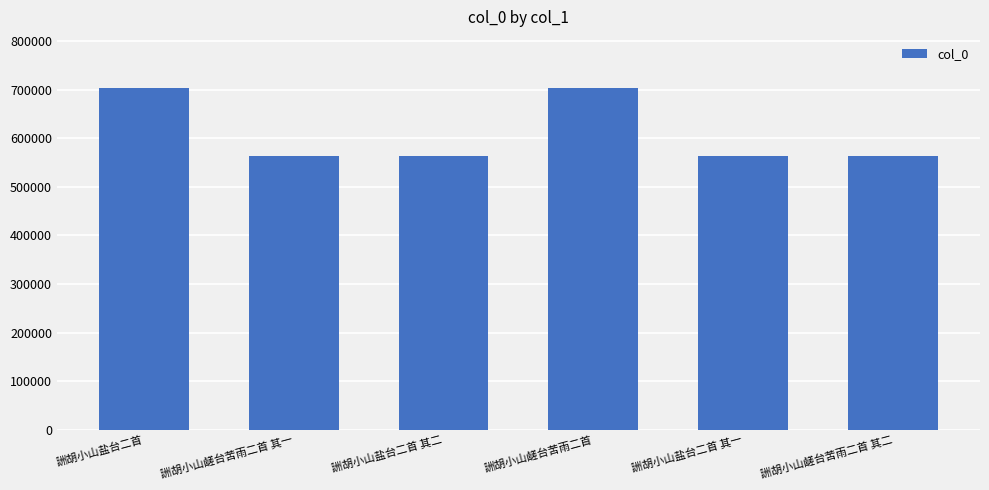

Between 詶胡小山盐台二首 and 詶胡小山鹾台苦雨二首 其二, which is larger?

詶胡小山盐台二首